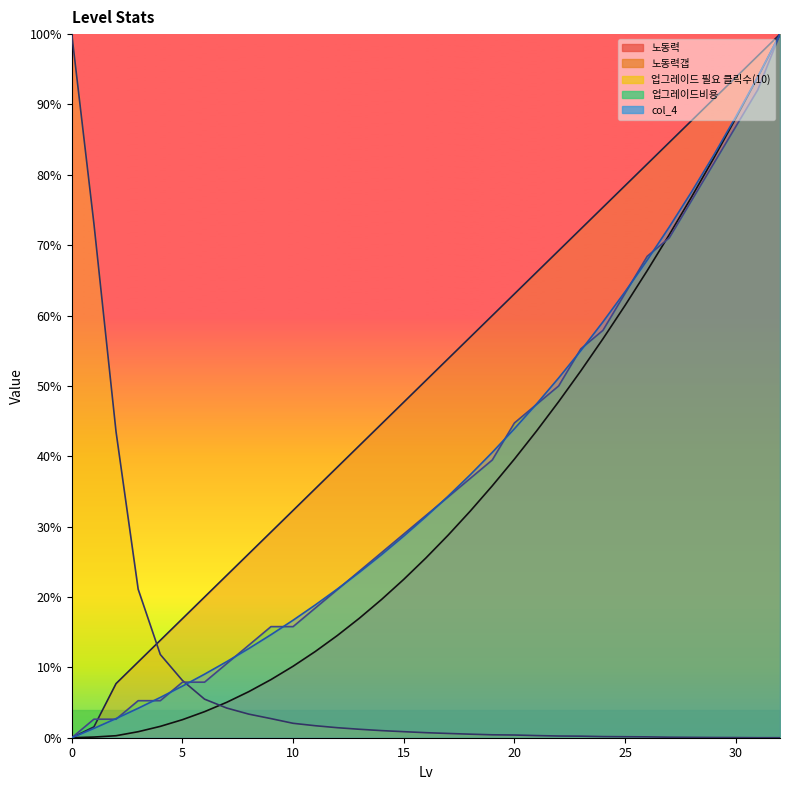

The col_4 series shows 23.0 at 31. True or false?

False